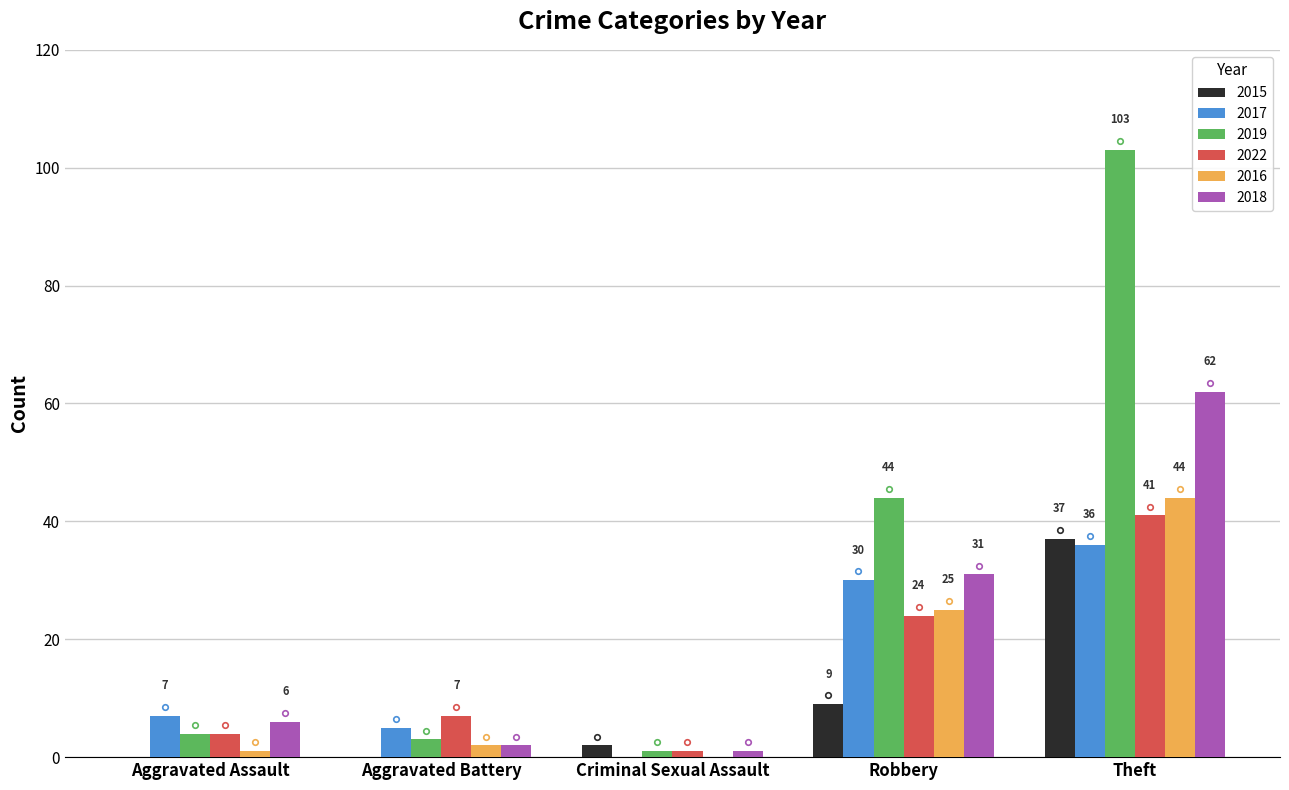

What are all the series names shown in the legend?

2015, 2017, 2019, 2022, 2016, 2018